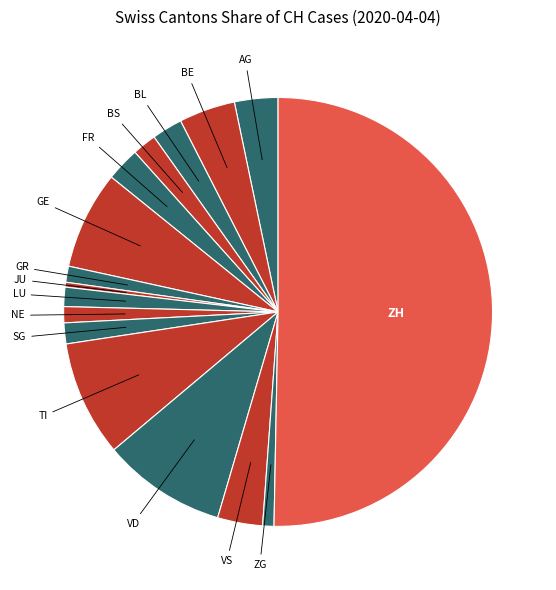

Rank the categories by value from highest to lowest.

ZH, VD, TI, GE, BE, VS, AG, FR, BL, BS, SG, LU, GR, NE, ZG, JU